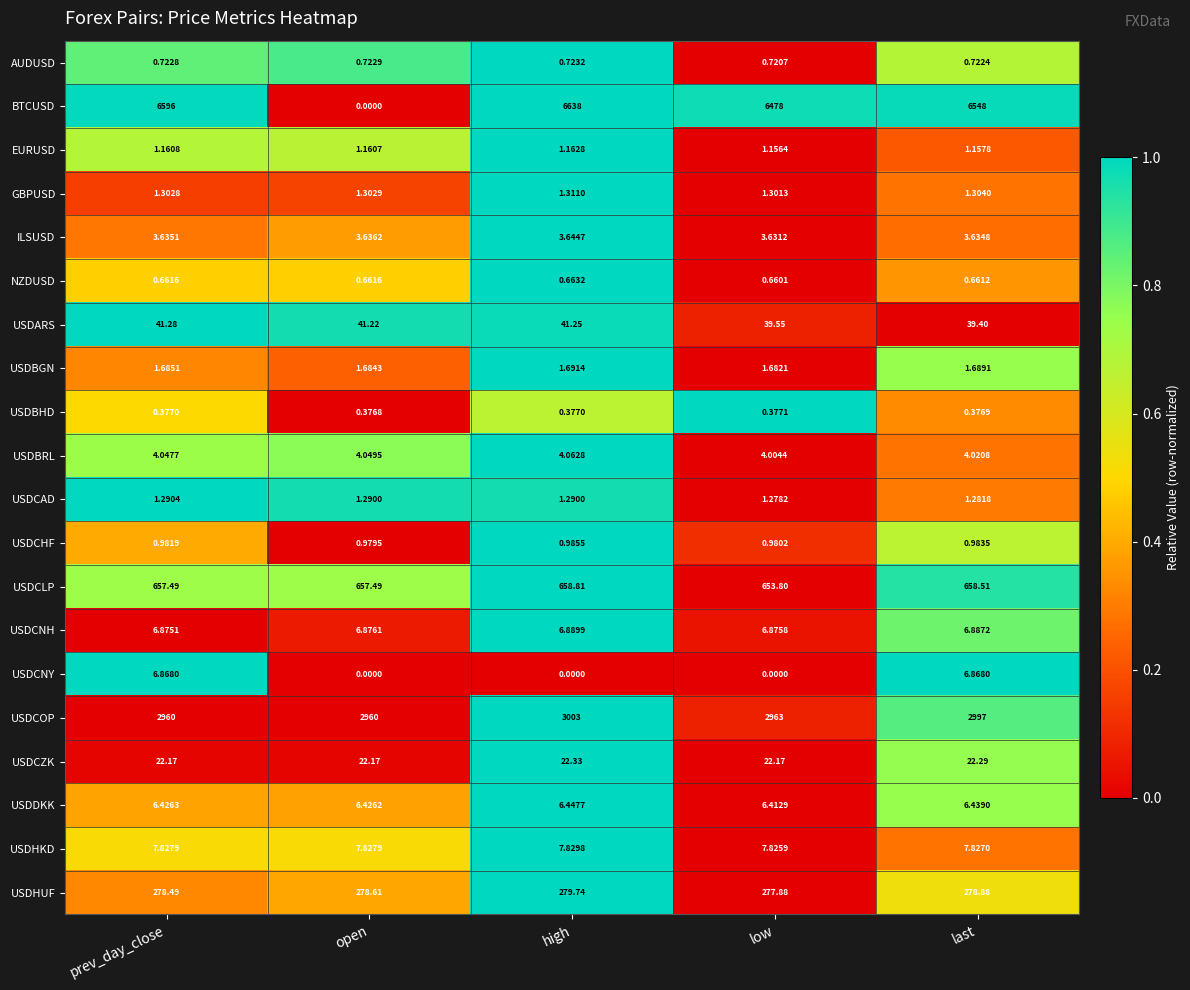

At which category is the sum across all series the highest?

high